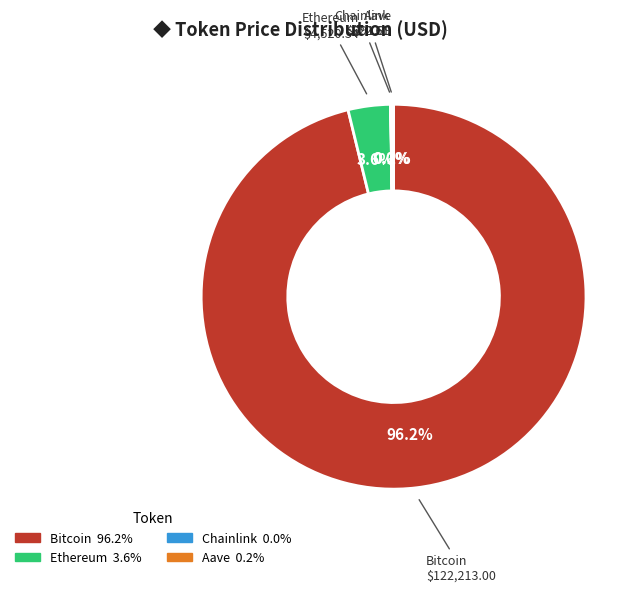

To the nearest percent, what percentage of the pie is Bitcoin?

96%